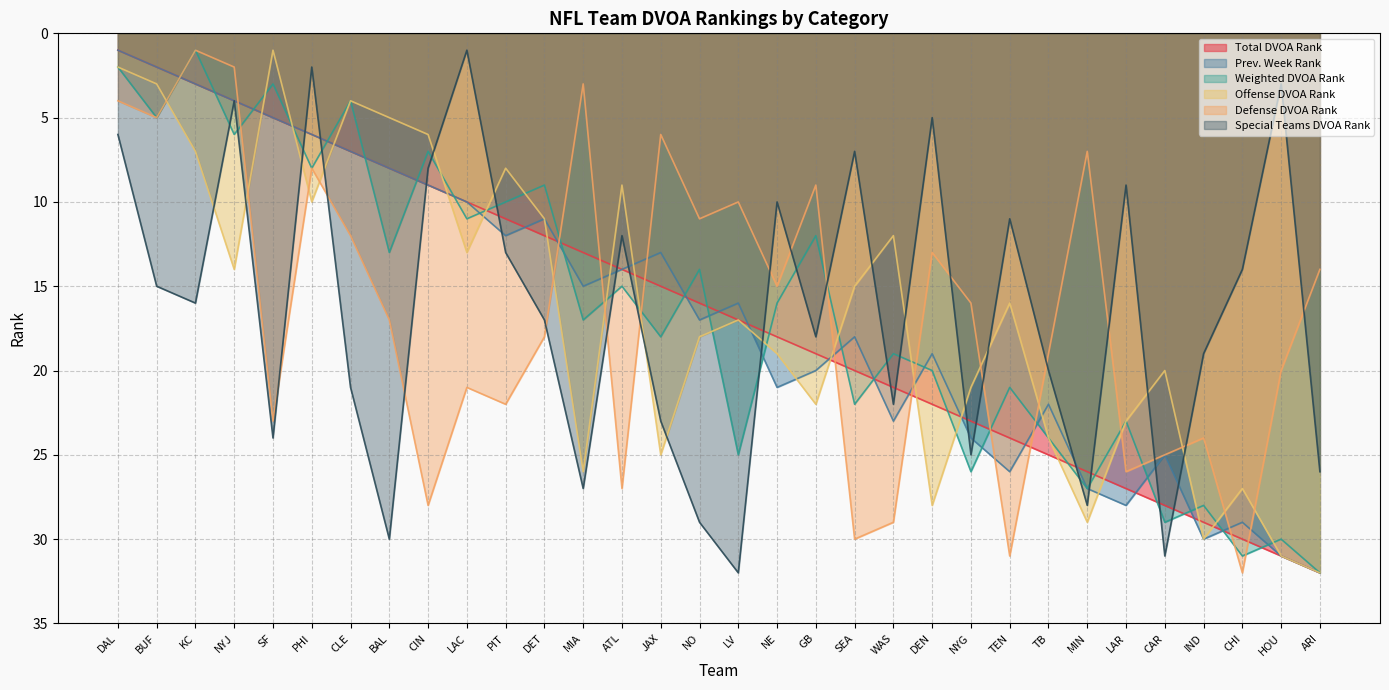

At which label does Prev. Week Rank first exceed 17?

NE